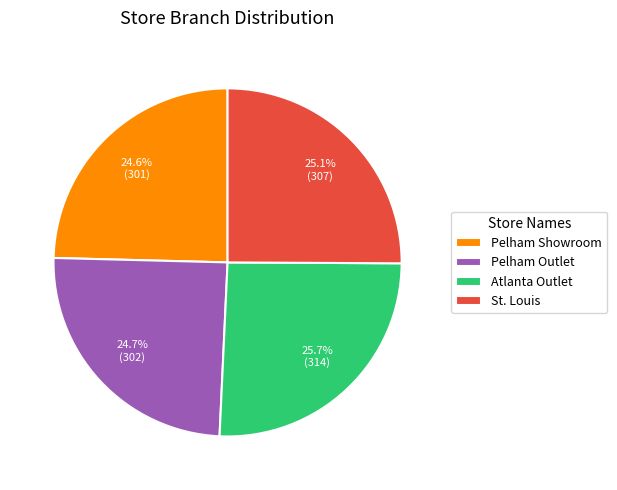

True or false: Atlanta Outlet accounts for 26% of the total.

True